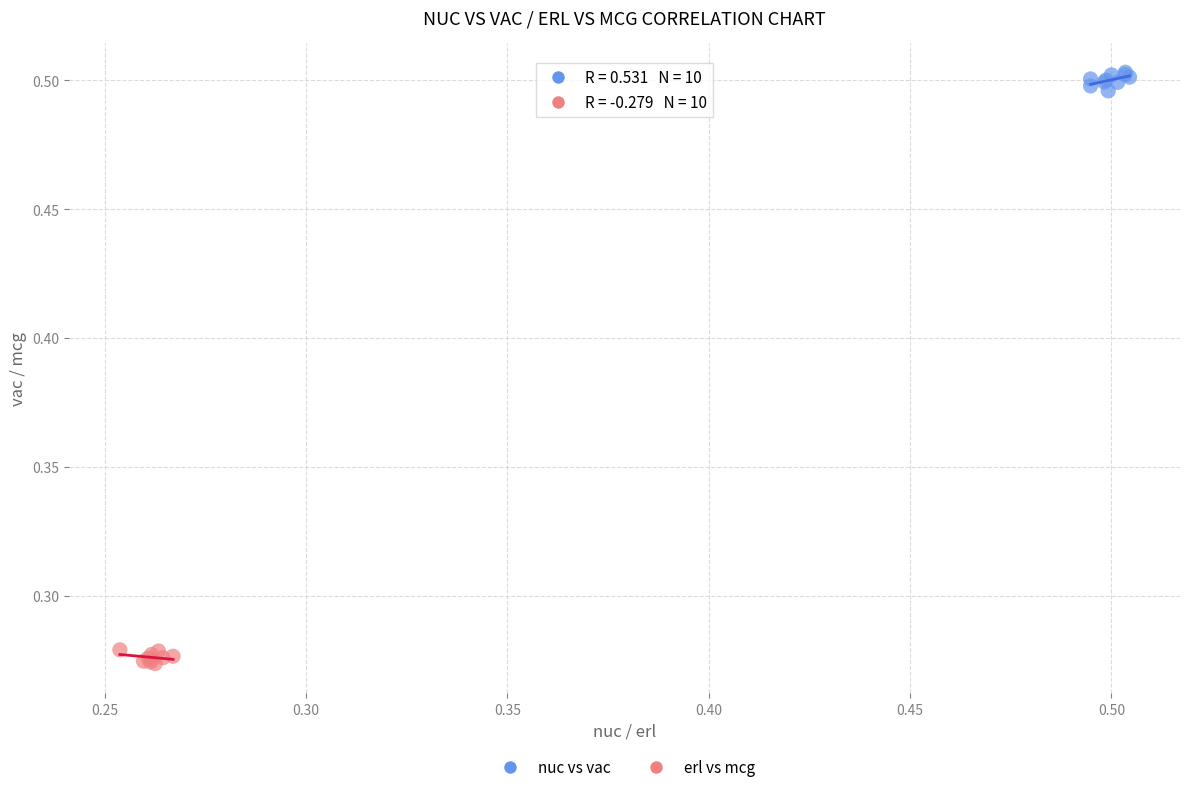

What are all the series names shown in the legend?

nuc vs vac, erl vs mcg